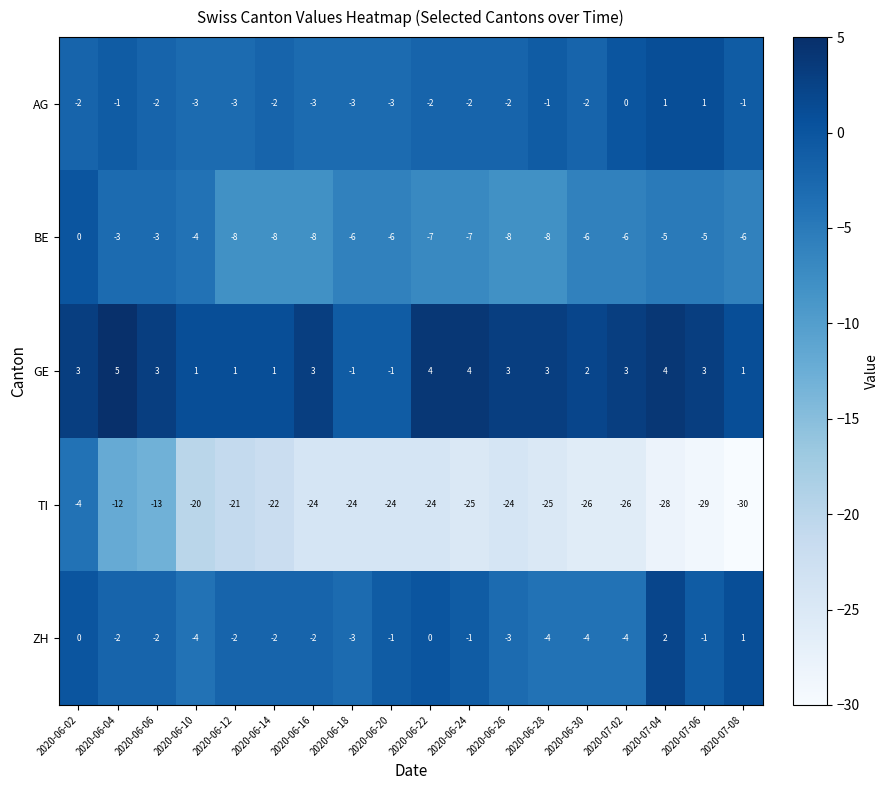

What is the spread (max minus min) of values at 2020-06-24?

29